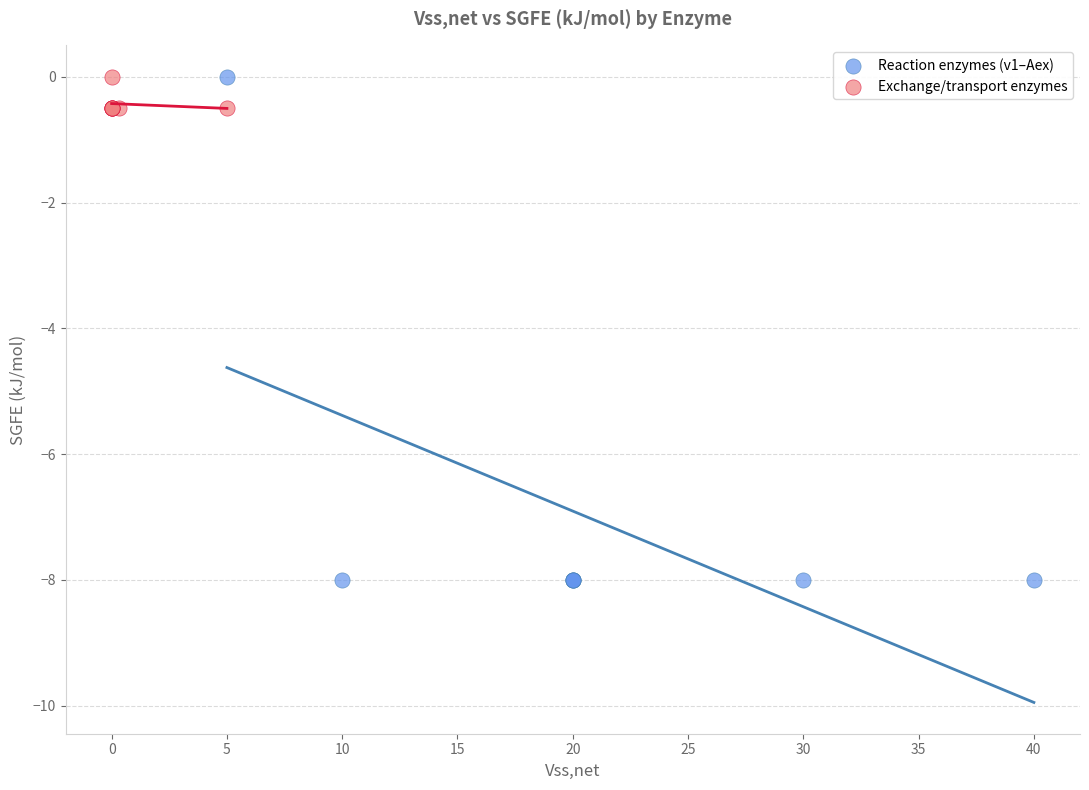

What are all the series names shown in the legend?

Reaction enzymes (v1–Aex), Exchange/transport enzymes